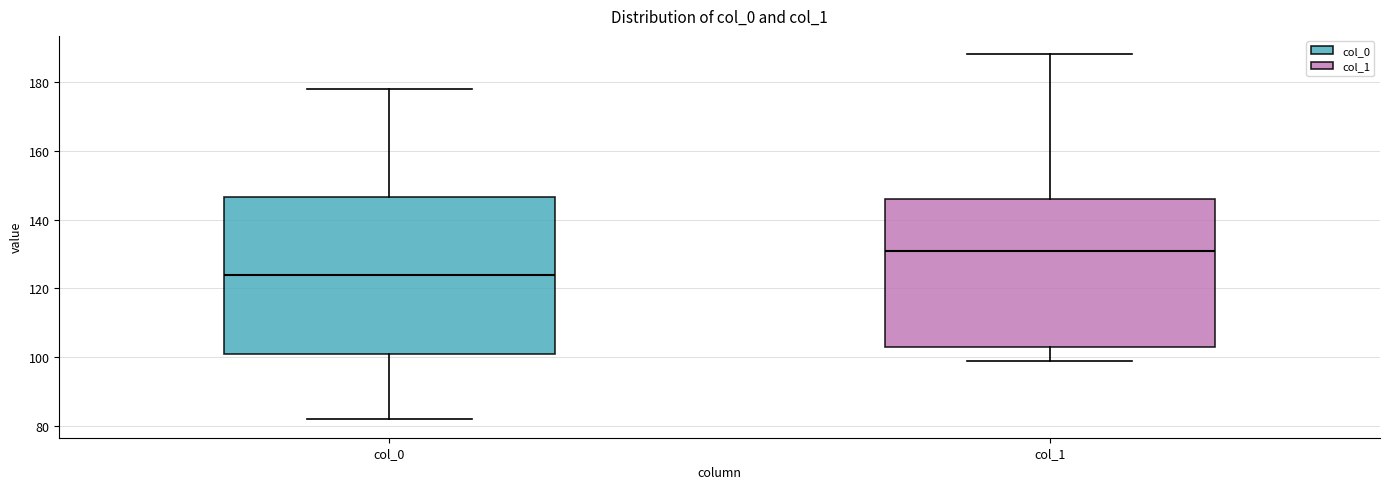

Comparing the boxes themselves (not the whiskers), which one is the tallest?

col_0